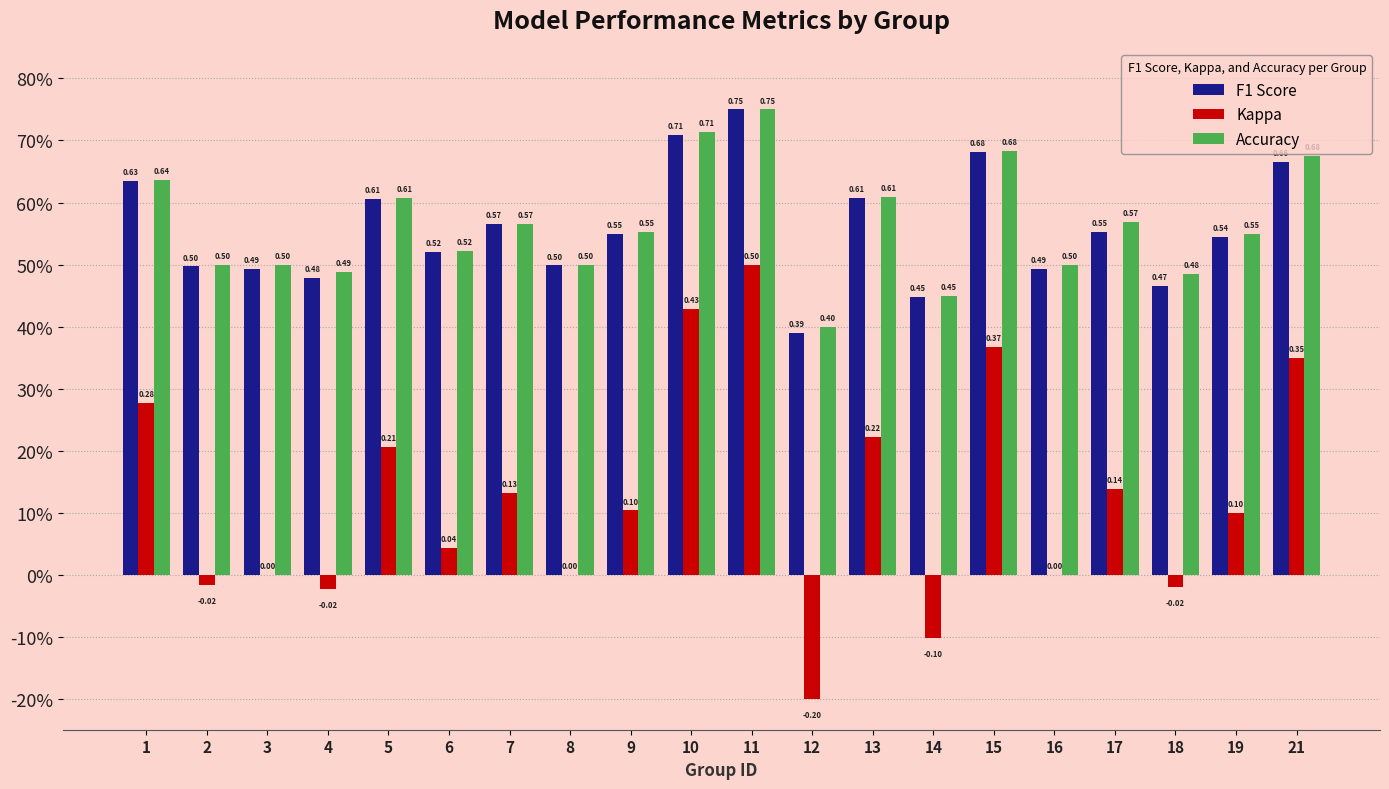

What are all the series names shown in the legend?

F1 Score, Kappa, Accuracy